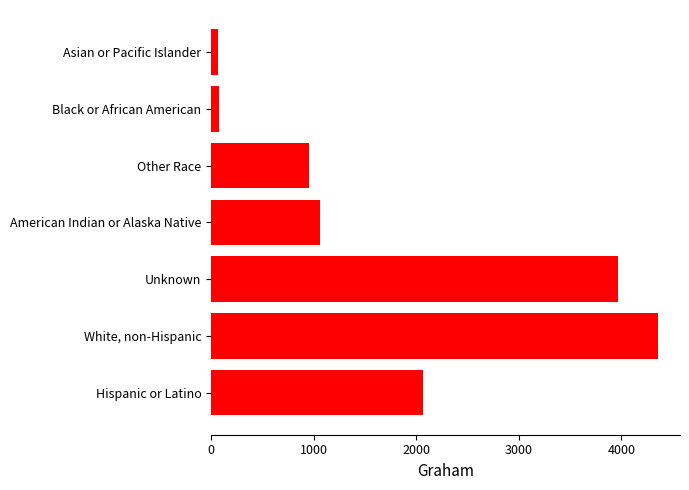

List the labels in order of value, largest first.

White, non-Hispanic, Unknown, Hispanic or Latino, American Indian or Alaska Native, Other Race, Black or African American, Asian or Pacific Islander